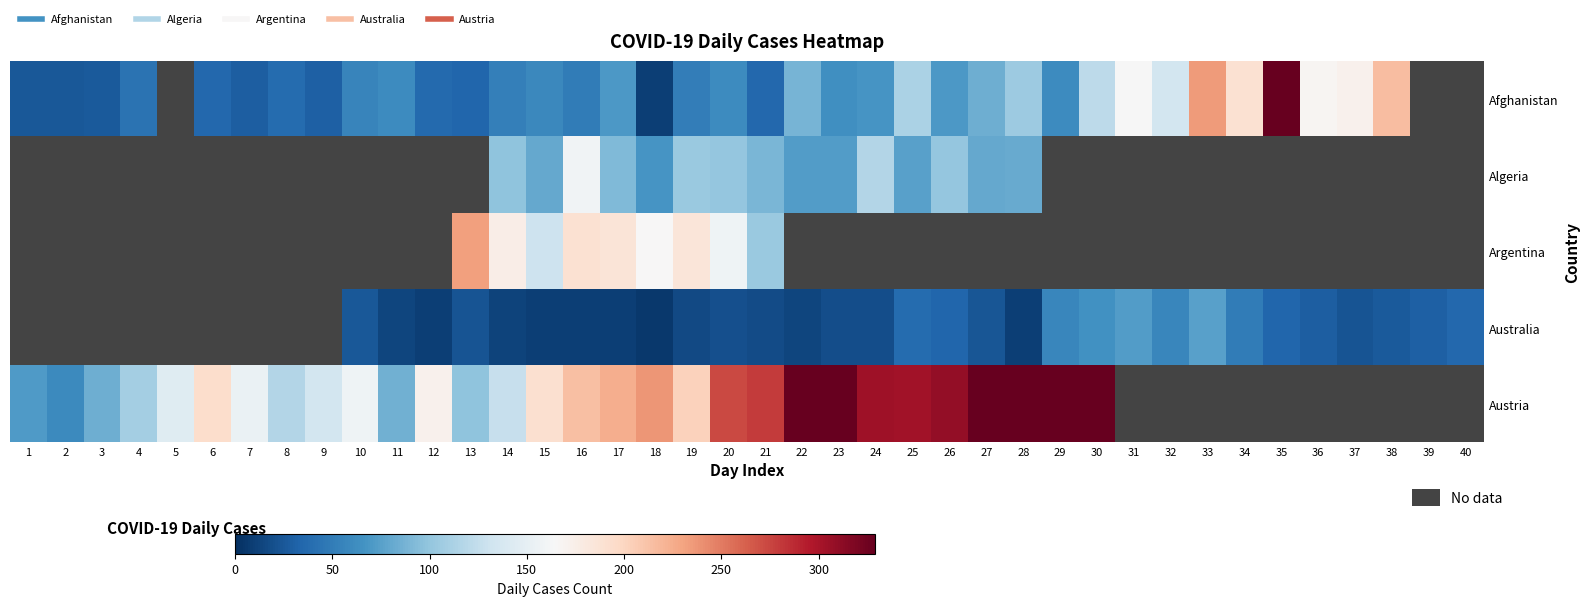

At which label does Austria first exceed 279?

22